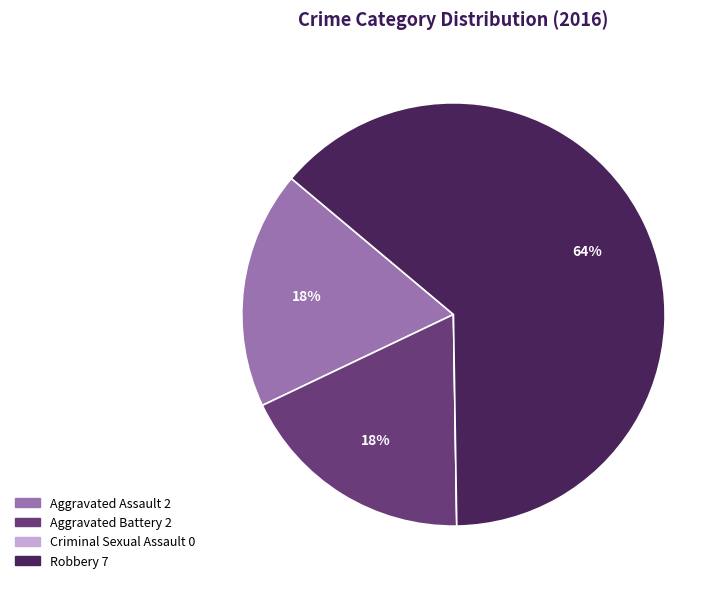

To the nearest percent, what is the average slice percentage?

25%